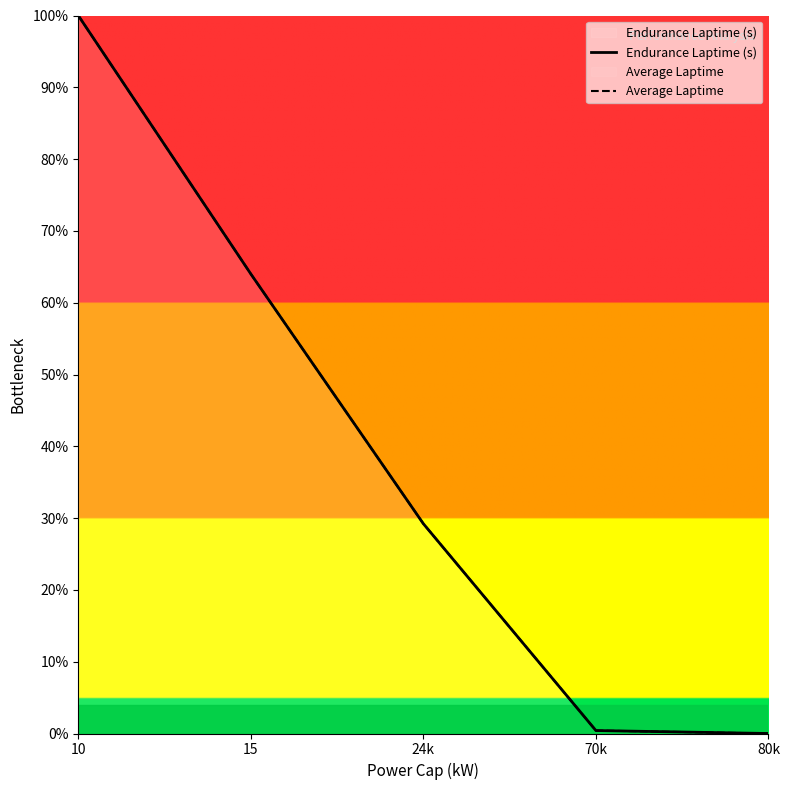

The value of Endurance Laptime (s) at 70k is 0.4. True or false?

True